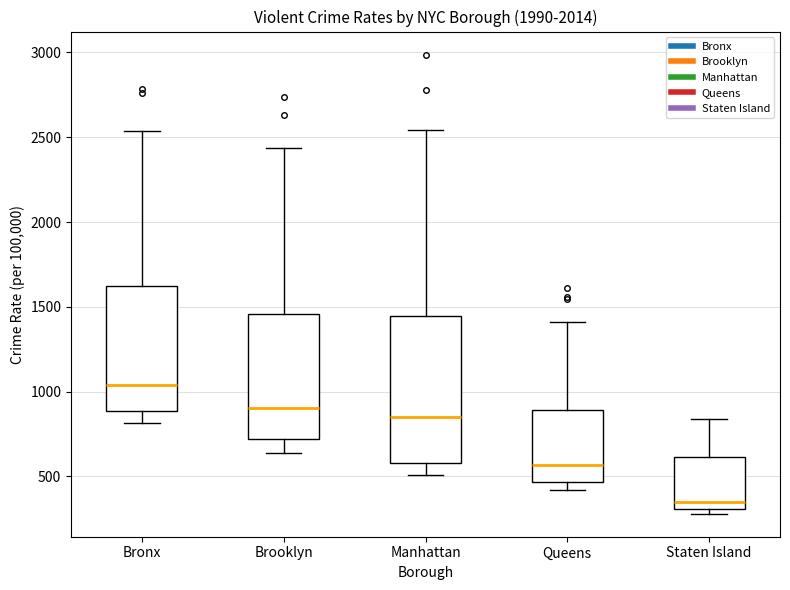

Where is the lower edge of the box for Brooklyn on the y-axis? The values are not printed on the chart, so give them approximately, as read against the axis.

700